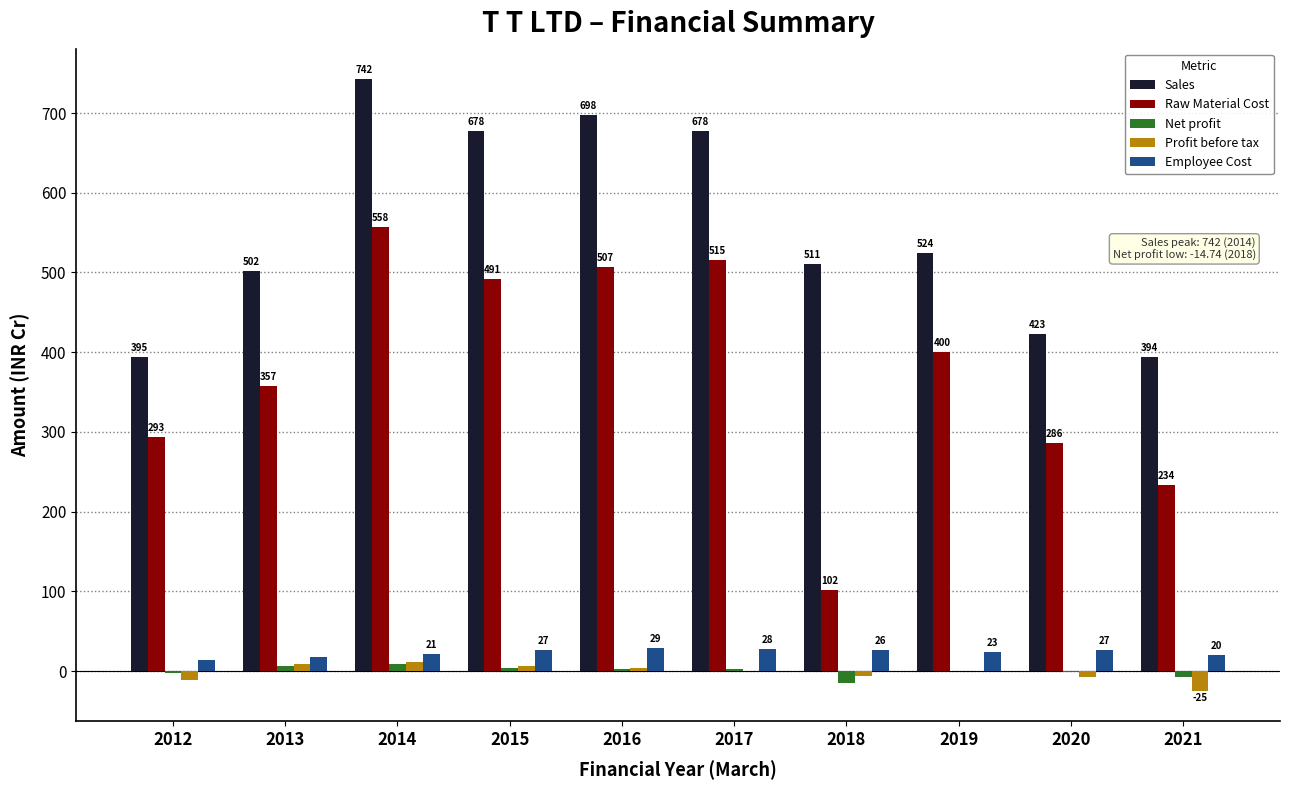

The value of Raw Material Cost at 2021 is 233.8. True or false?

True